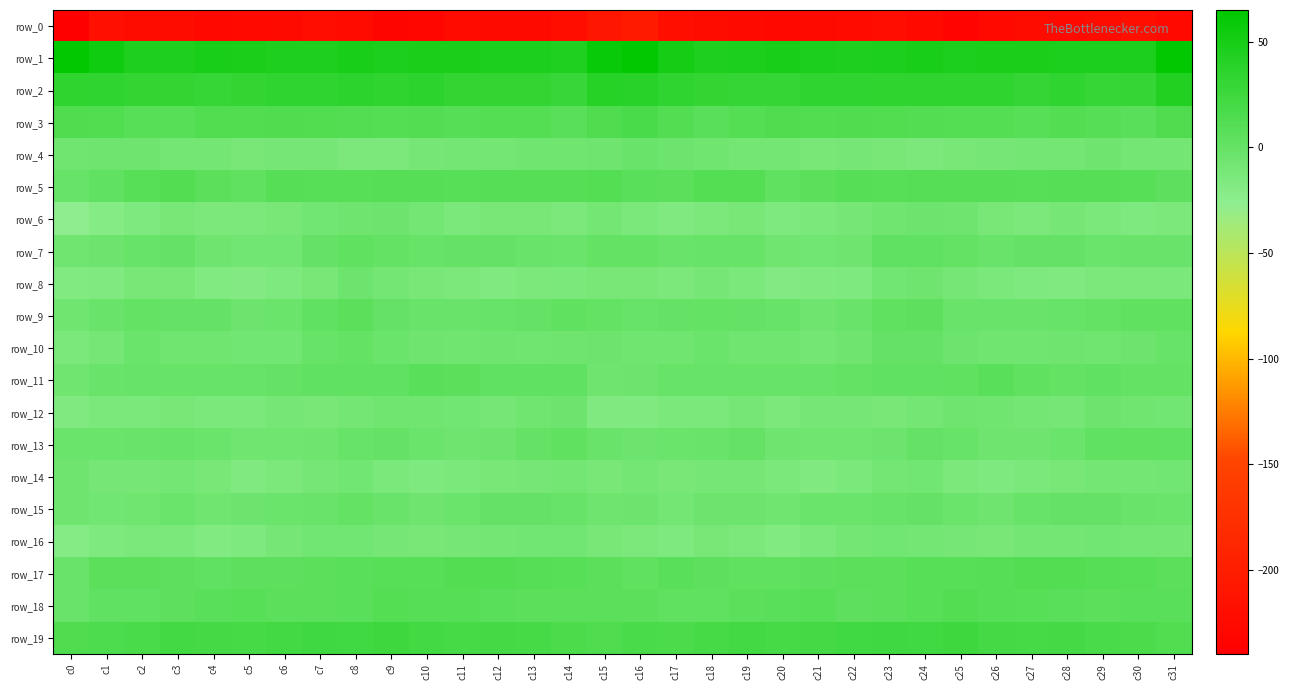

How many data points in row_5 are less than 9?

16